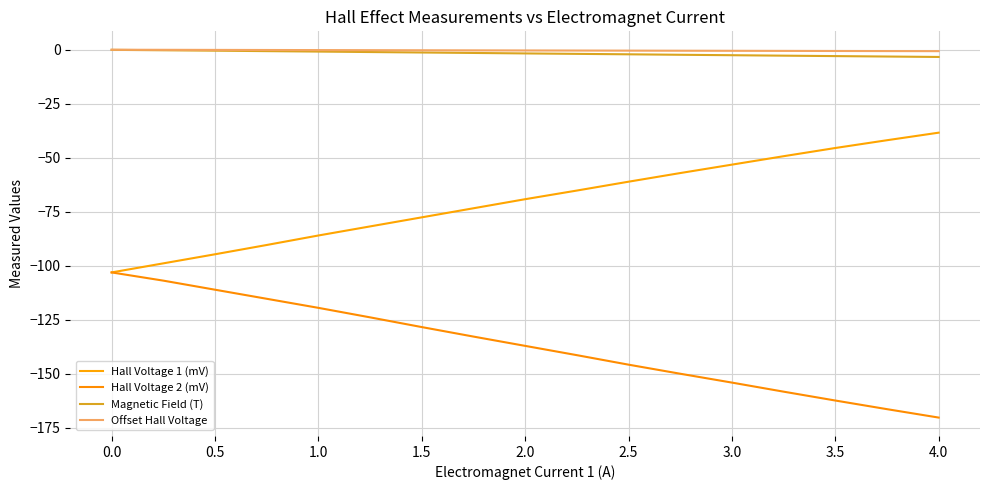

How many lines are shown in the chart?

4